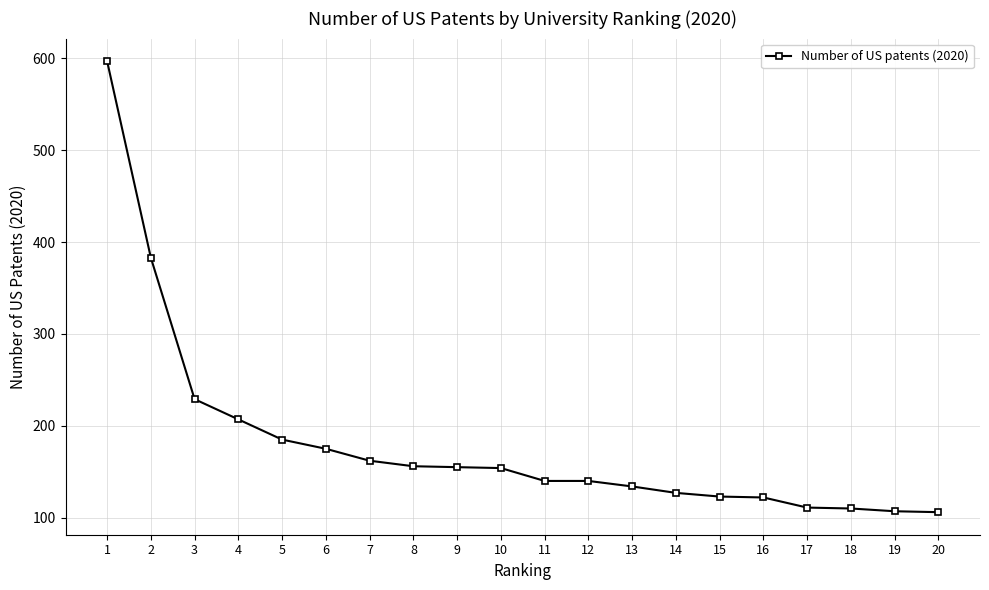

True or false: the data shows 247 at 11.

False